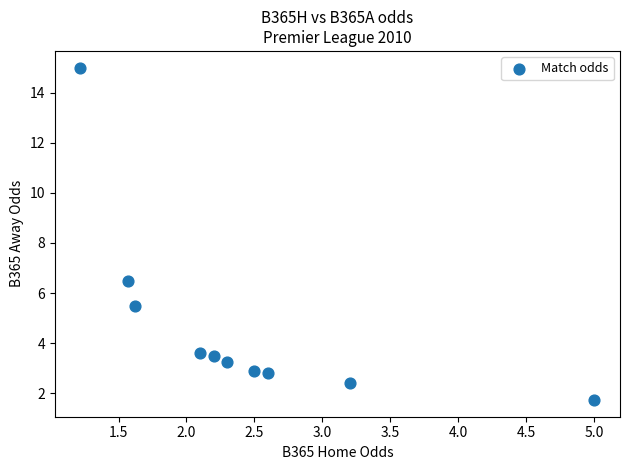

What Y value in the scatter plot is closest to 8?

6.5